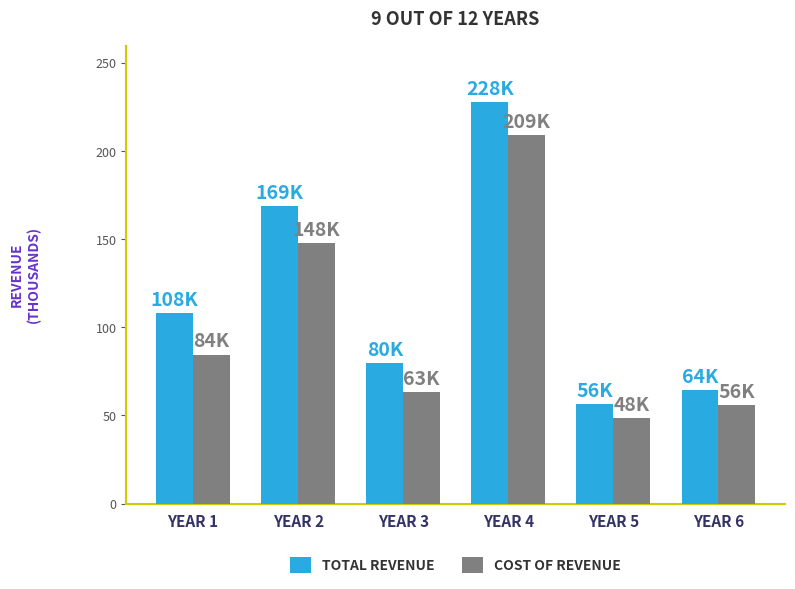

What is the difference between the maximum and minimum values in the COST OF REVENUE series?

160700